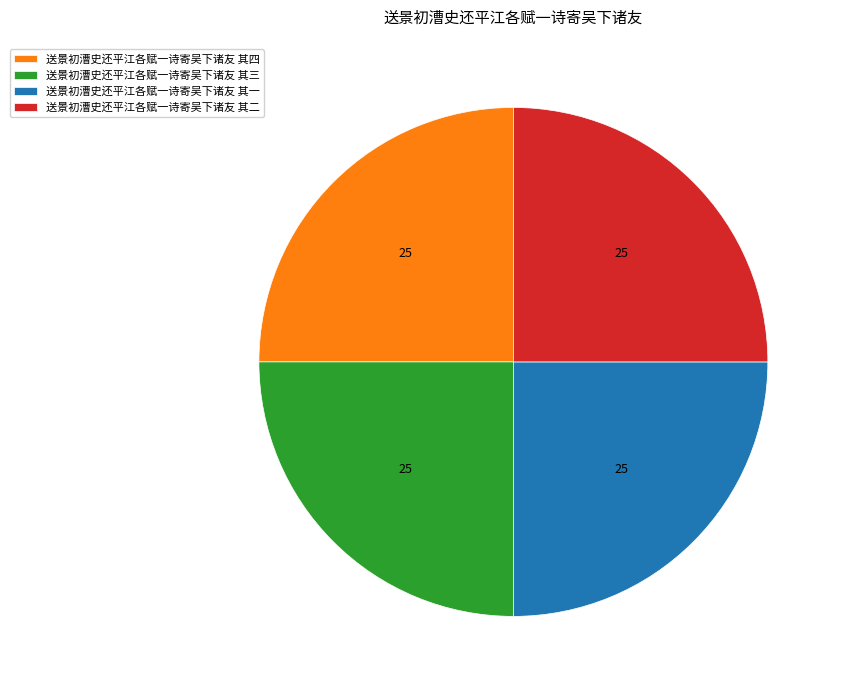

How many slices are in this pie chart?

4